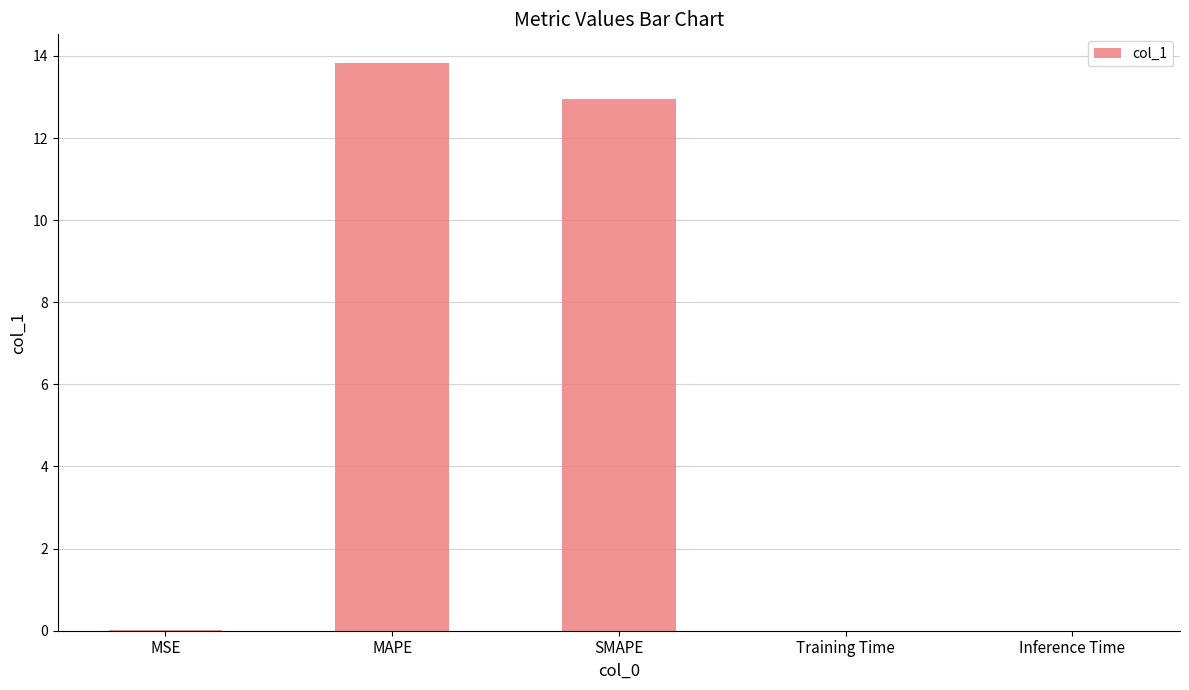

What is the sum of all values?

26.8